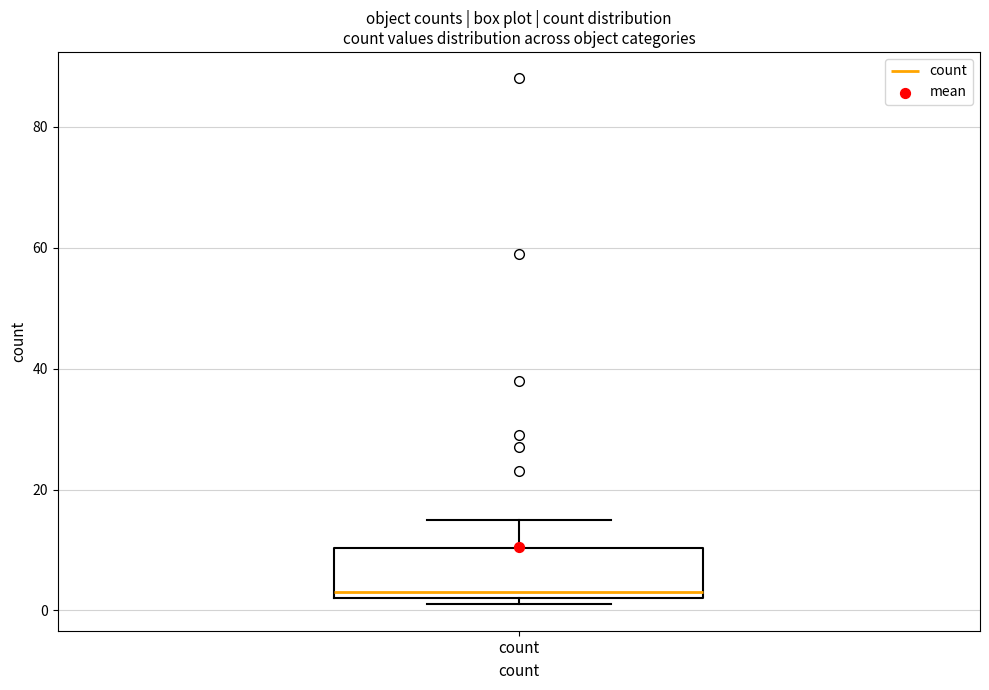

Read this box plot against the y-axis: the position of the median line, the range covered by the box, and the ends of both whiskers. The values are not printed on the chart, so give them approximately, as read against the axis.

median 4, box 2 to 10, whiskers 2 (just below the box's lower edge) to 16